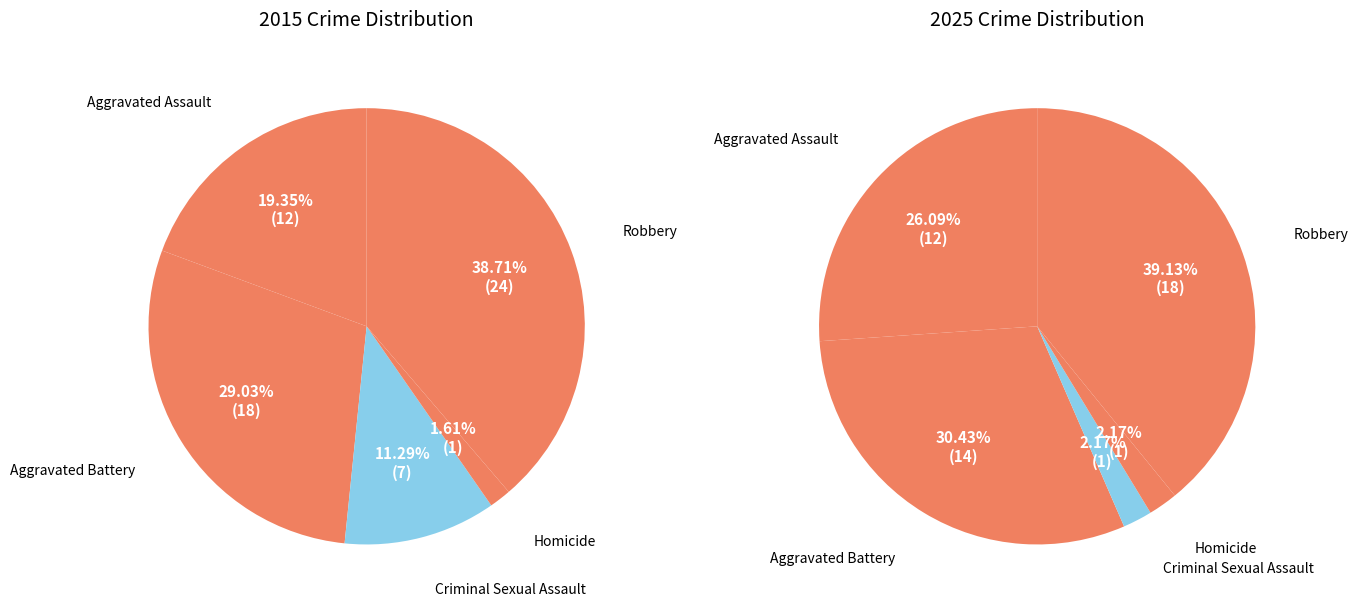

To the nearest percent, what percentage of the pie is values_2015?

19%